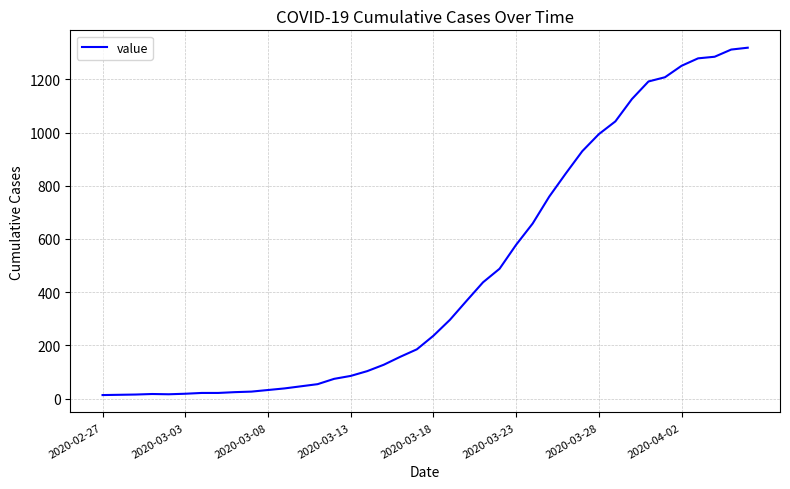

What is the maximum value shown in the chart?

1319